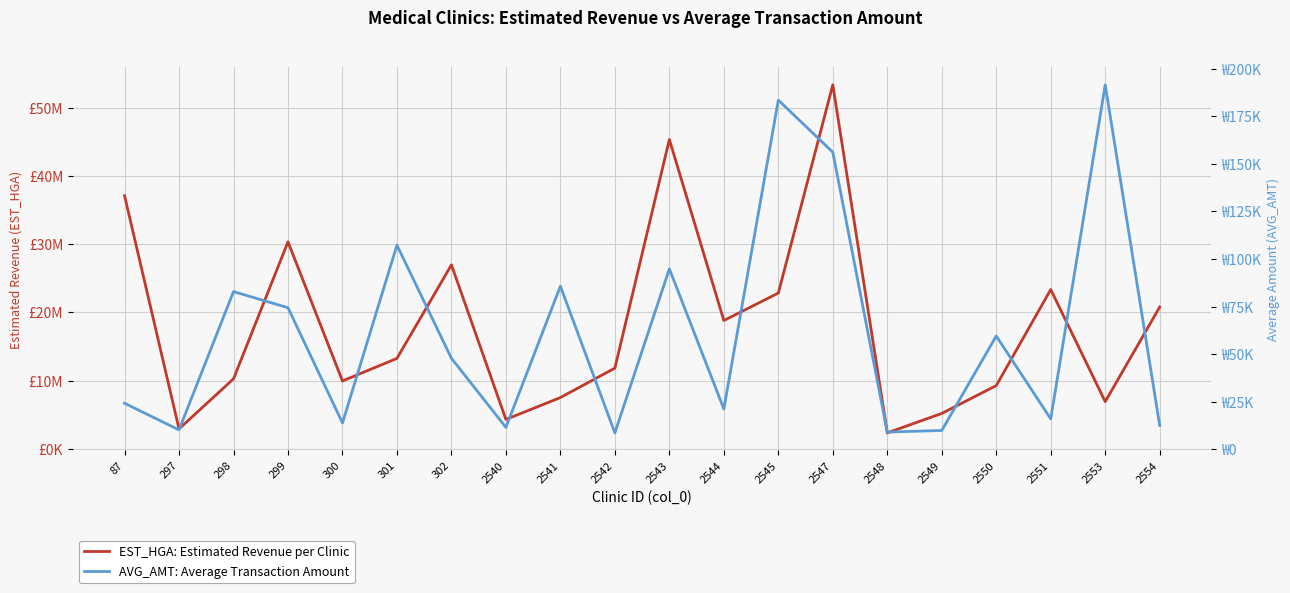

At which category does the chart reach its peak across all series?

2547